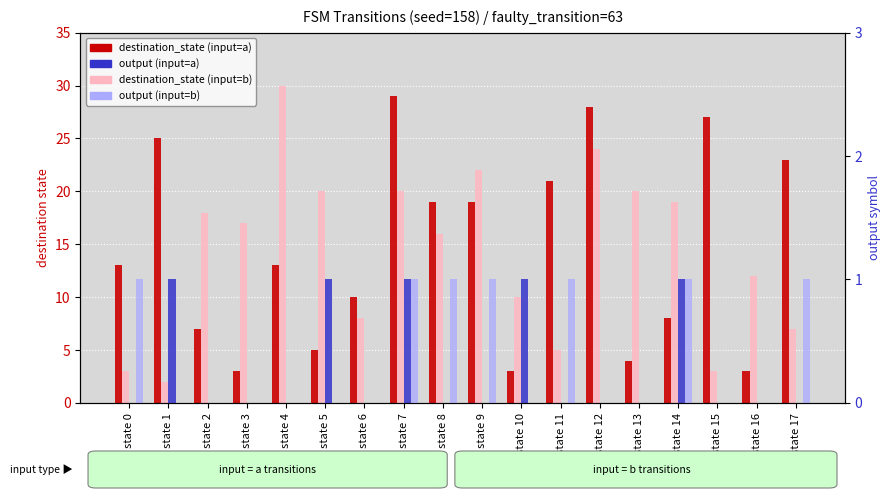

What is the difference between the maximum and second lowest values in the output (input=a) series?

1